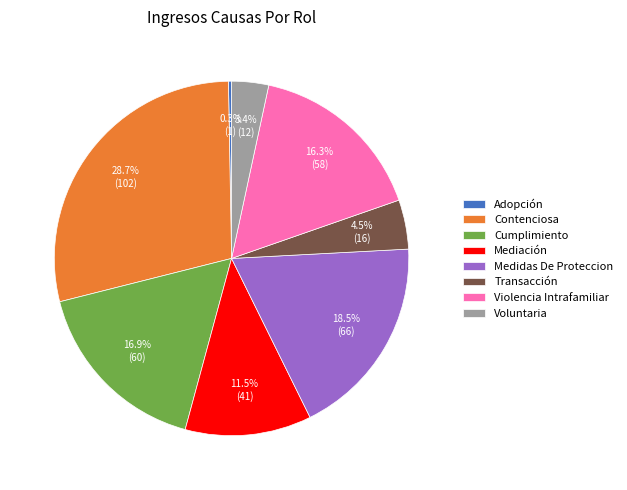

To the nearest percent, what is the difference between the Contenciosa and Voluntaria slice percentages?

25%